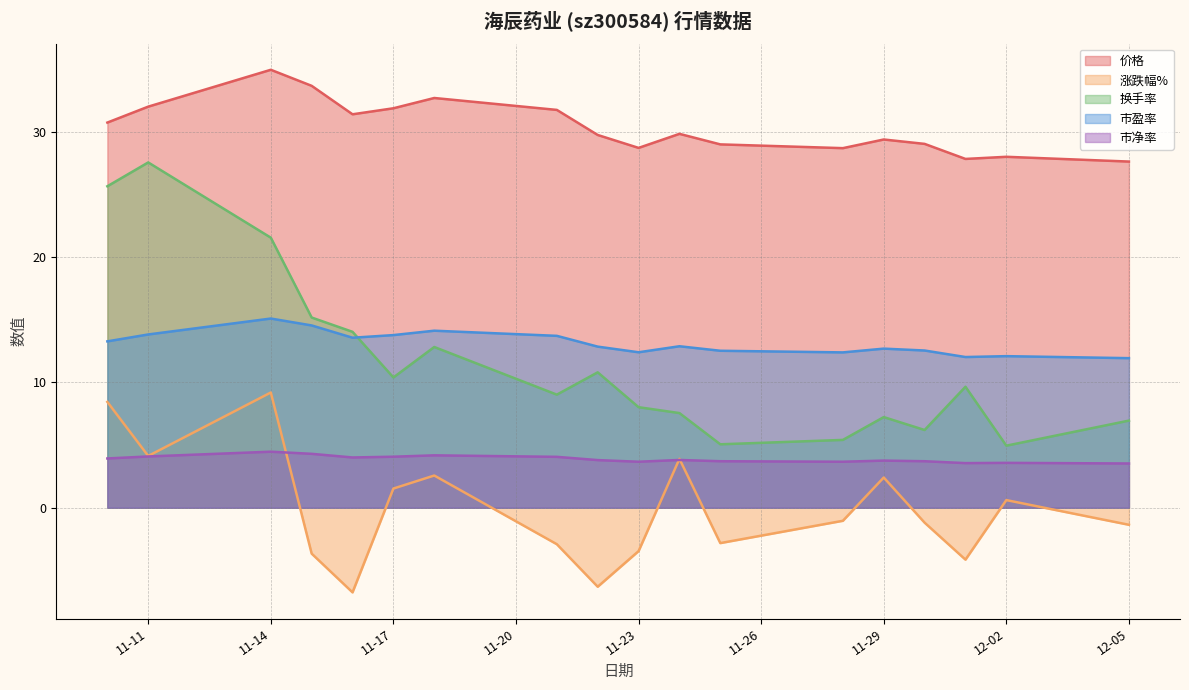

Between 2022-11-28 and 2022-11-22, which is larger?

2022-11-22